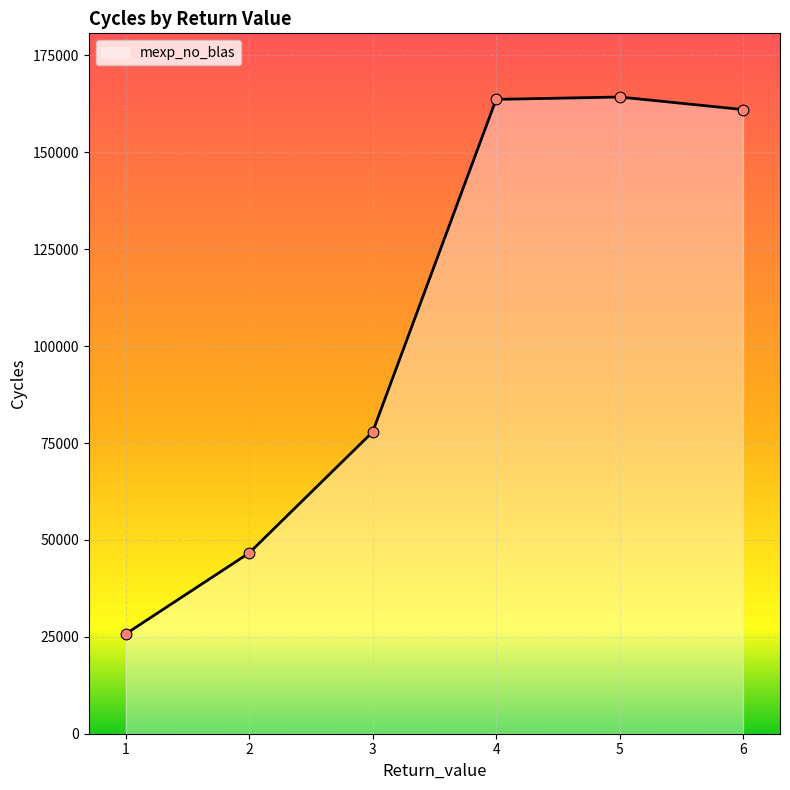

Which has a higher value, 5 or 3?

5